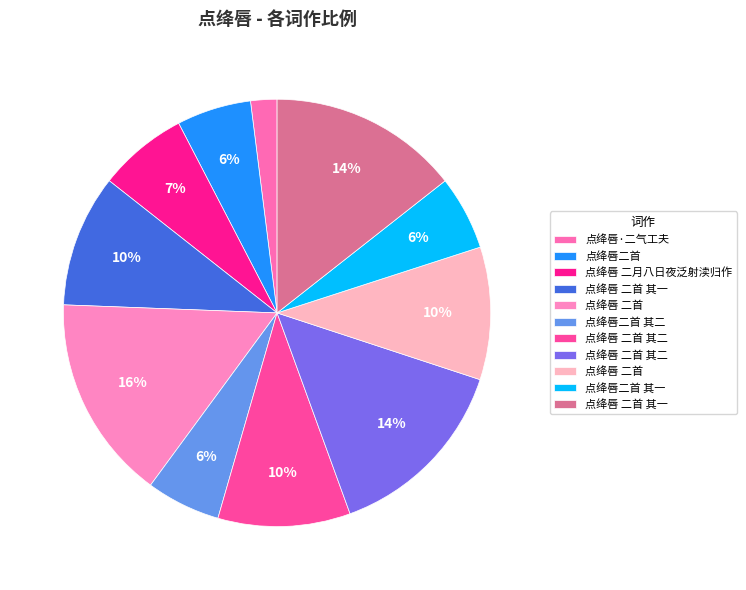

How many slices are in this pie chart?

11